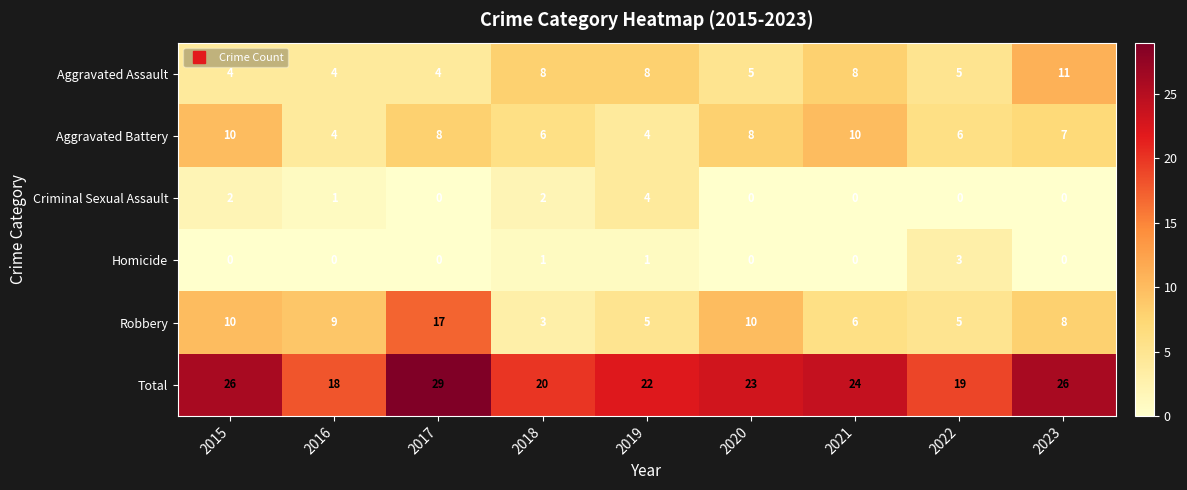

What is the difference between the maximum and minimum values in the Aggravated Battery series?

6